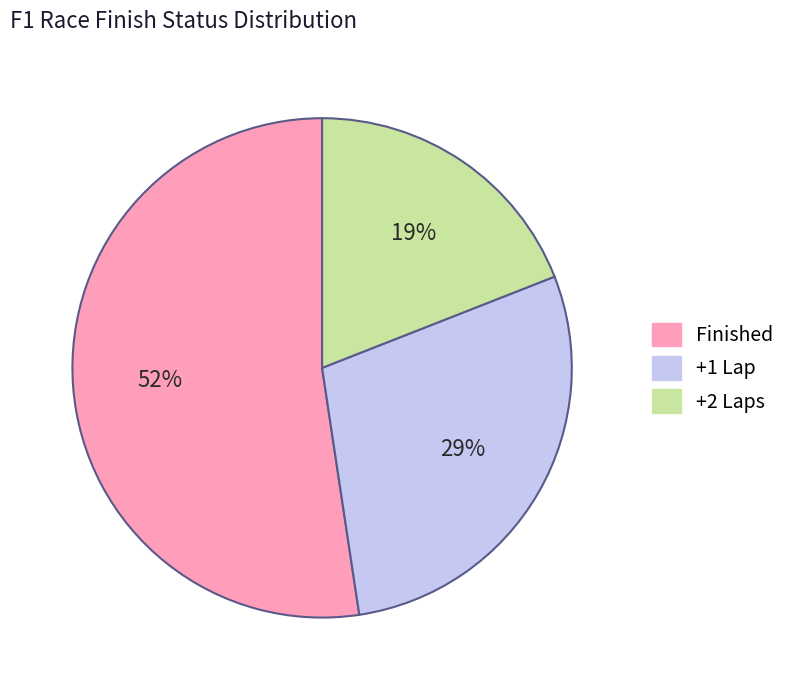

To the nearest percent, what percentage of the pie is +1 Lap?

29%